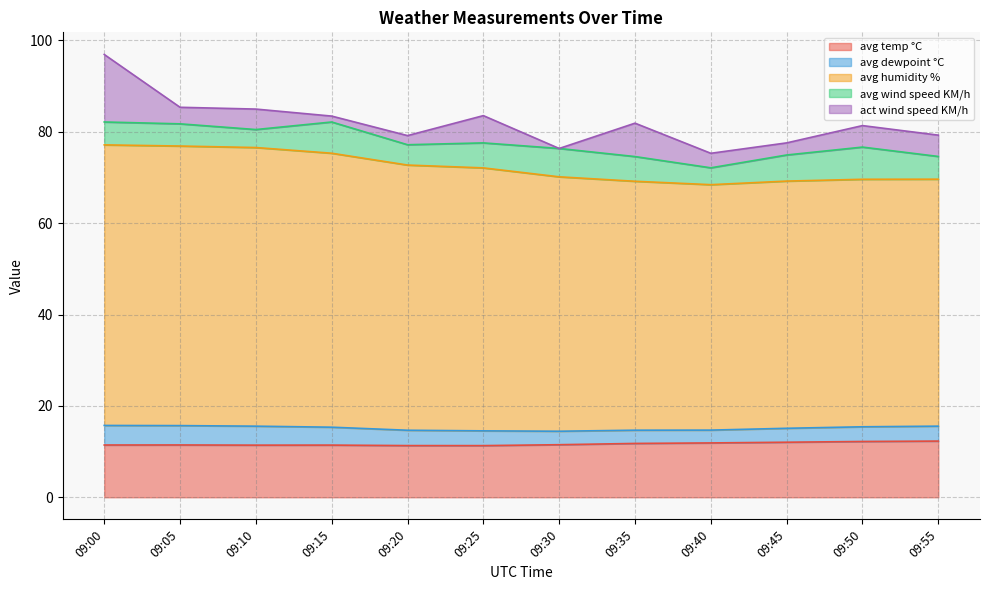

What is the approximate value of act wind speed KM/h at 09:20?

2.0